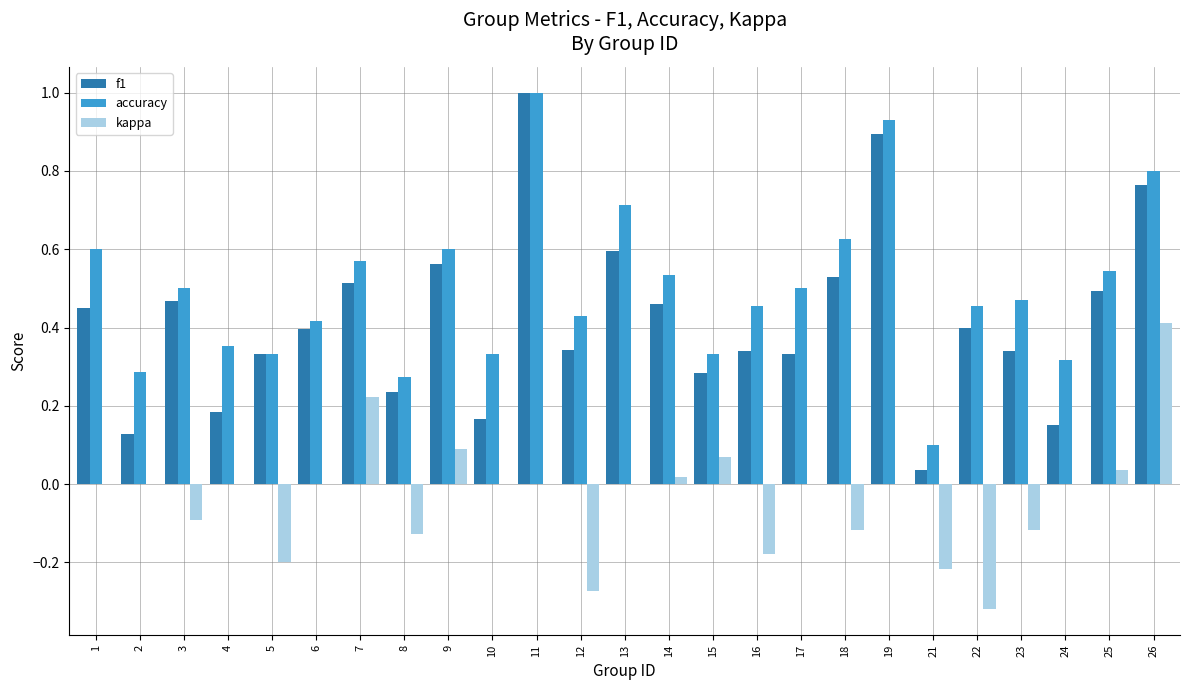

Is the value of kappa at 16 greater than the value of accuracy at 13?

No